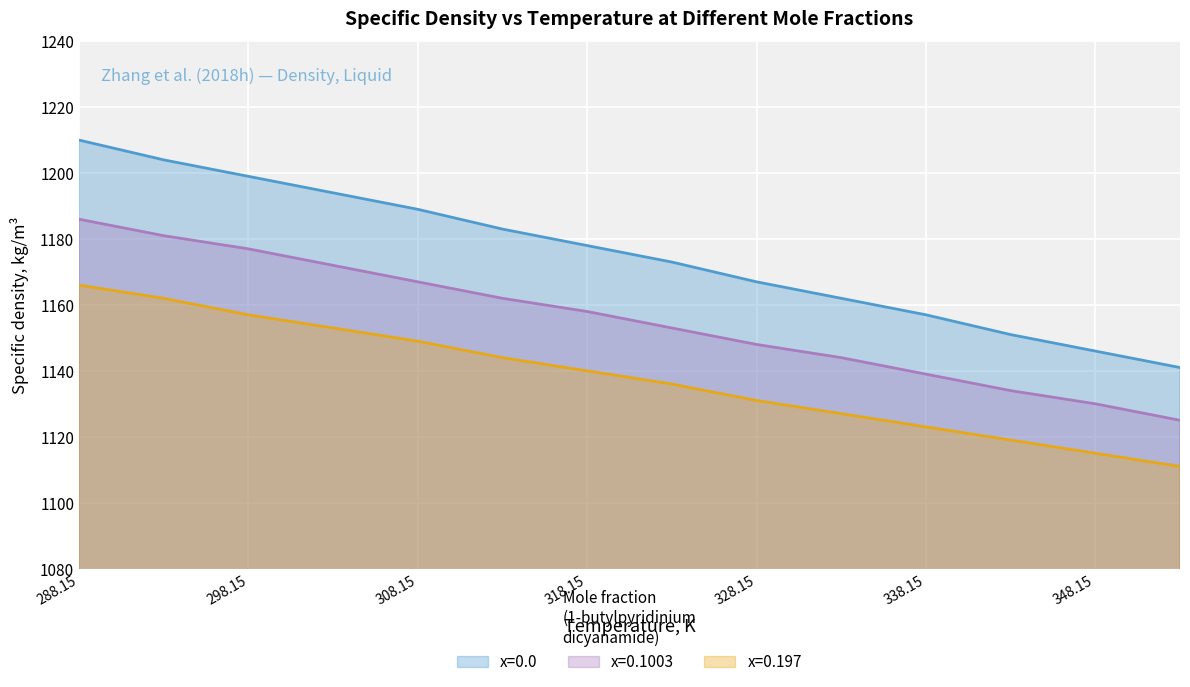

Is the value of x=0.1003 at 323.15 greater than the value of x=0.197 at 338.15?

Yes